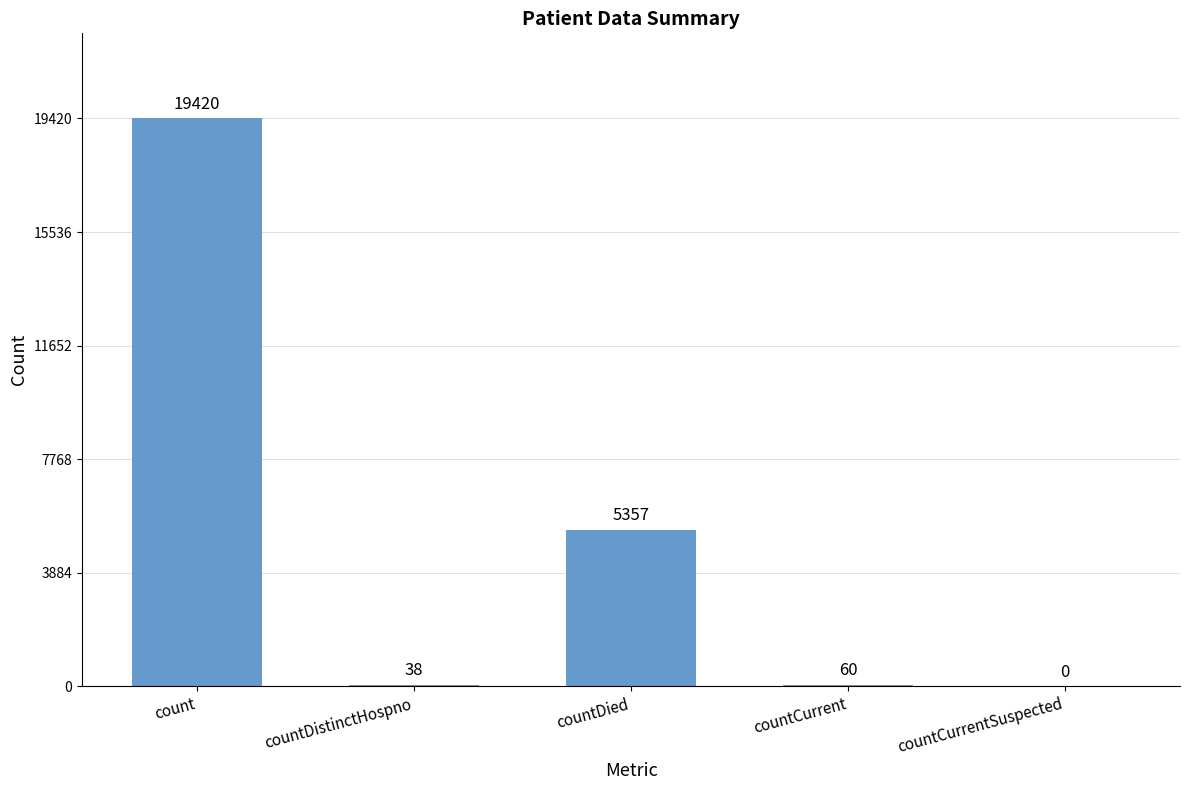

Does the chart contain stacked bars?

No